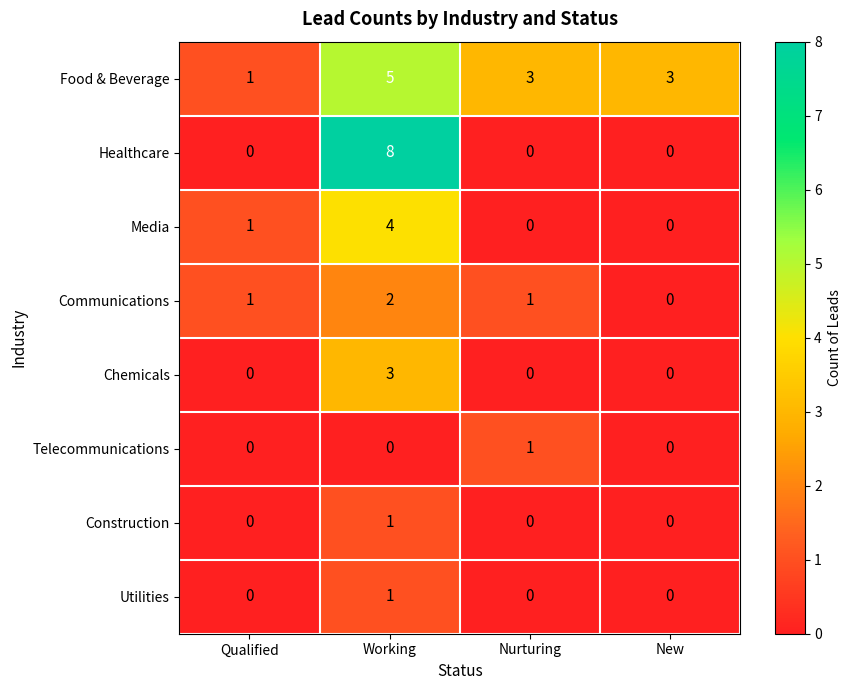

At which category is the sum across all series the highest?

Working